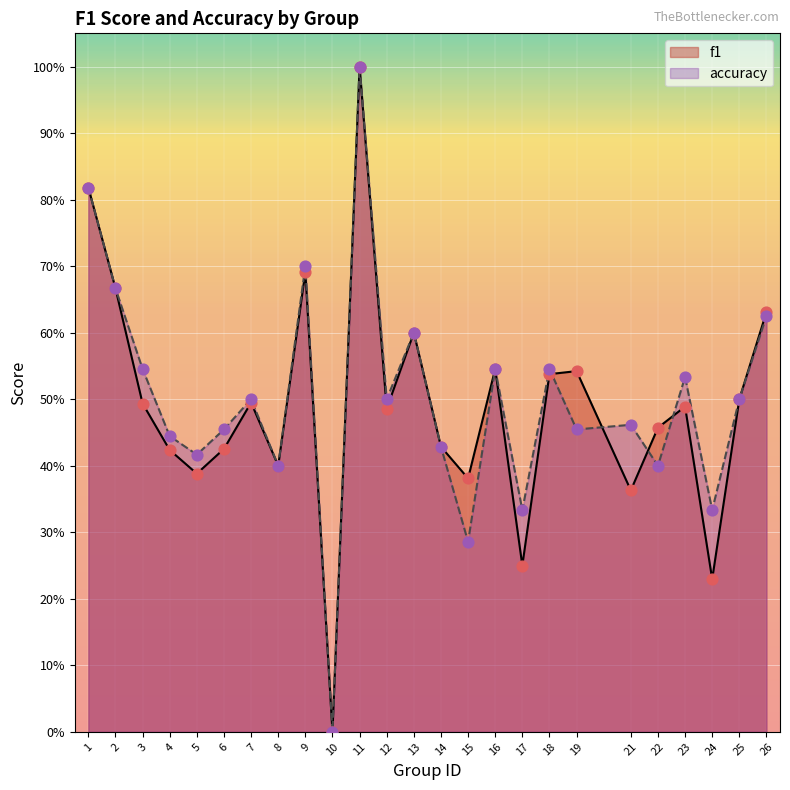

Which series reaches the minimum Y coordinate?

f1